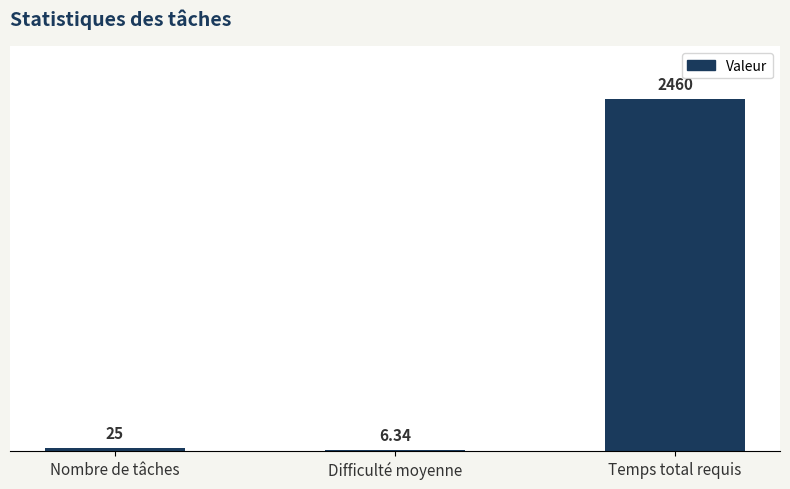

How many data points does each series have?

3